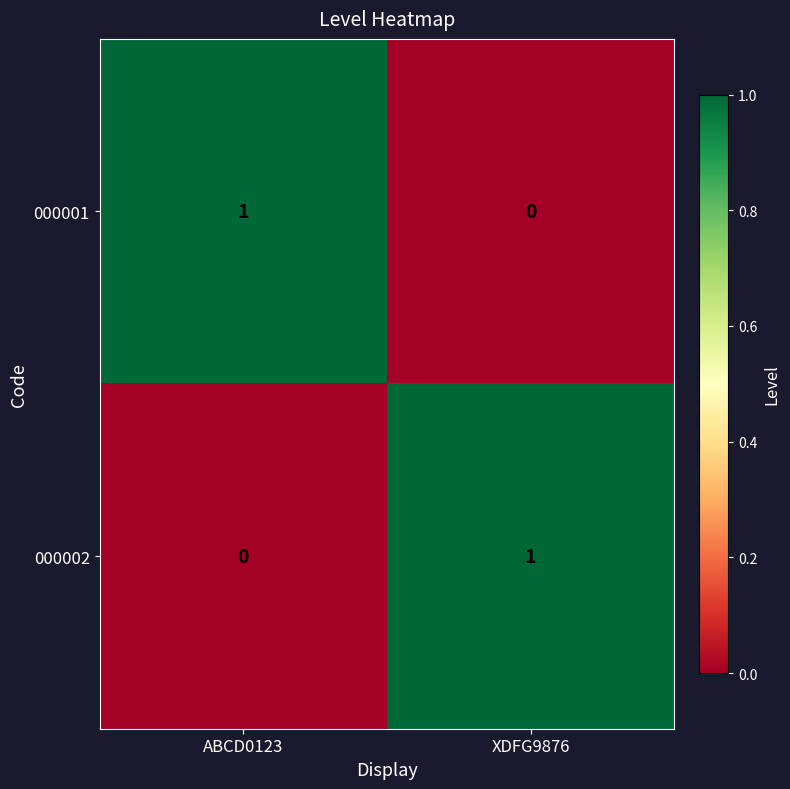

Reading left to right, list all the values displayed in this chart.

000001: ABCD0123=1	XDFG9876=0
000002: ABCD0123=0	XDFG9876=1